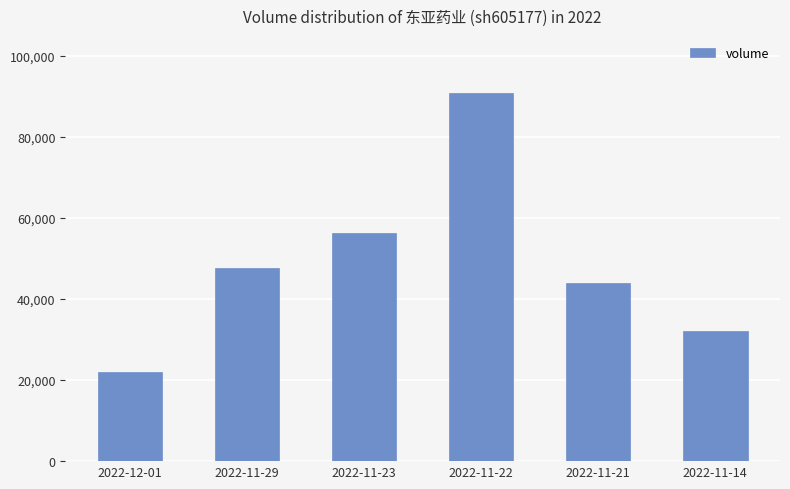

What is the difference between the values at 2022-11-23 and 2022-12-01?

34317